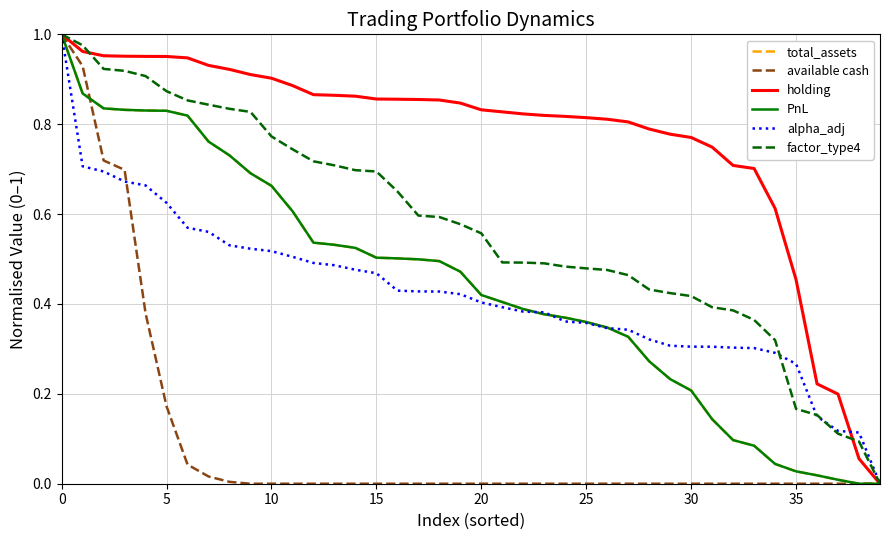

Does the chart display data point markers on the line(s)?

No